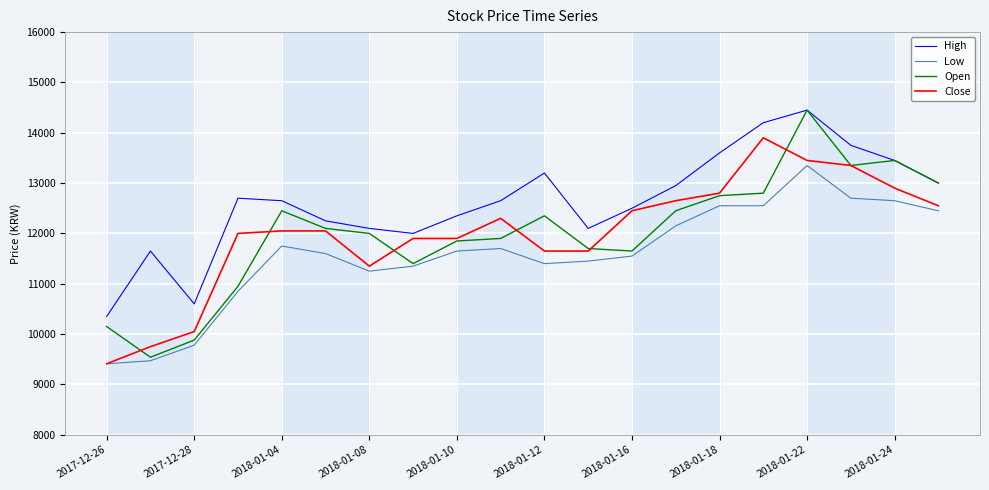

Which series has the largest range (max minus min)?

Open